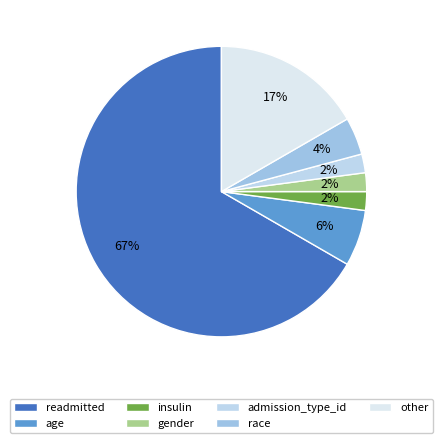

Which slice represents more than half of the pie?

readmitted